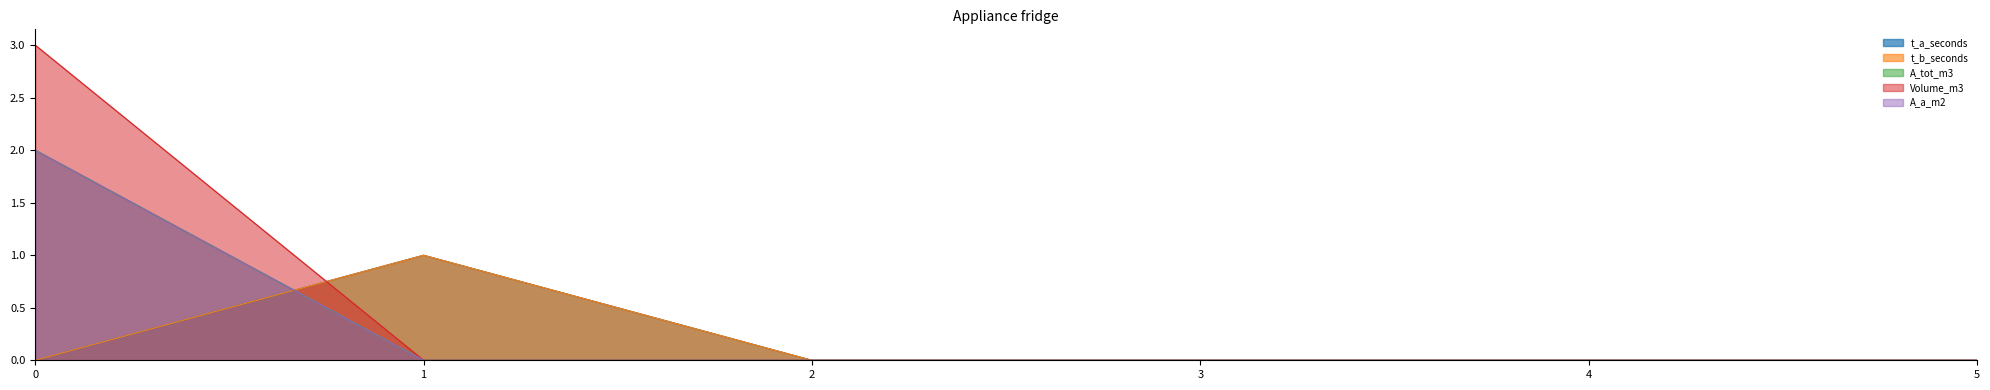

Reading right to left, list all the values displayed in this chart.

t_a_seconds: 0	0	0	0	1	0
t_b_seconds: 0	0	0	0	1	0
A_tot_m3: 0	0	0	0	0	2
Volume_m3: 0	0	0	0	0	3
A_a_m2: 0	0	0	0	0	2